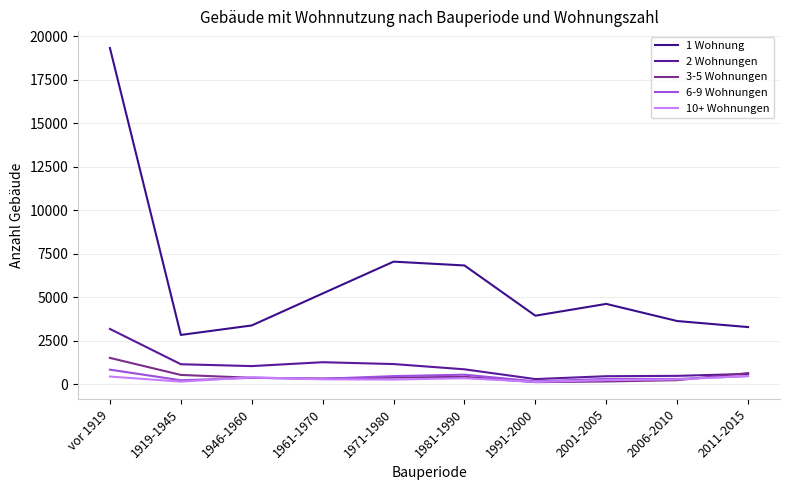

Does the chart display data point markers on the line(s)?

No